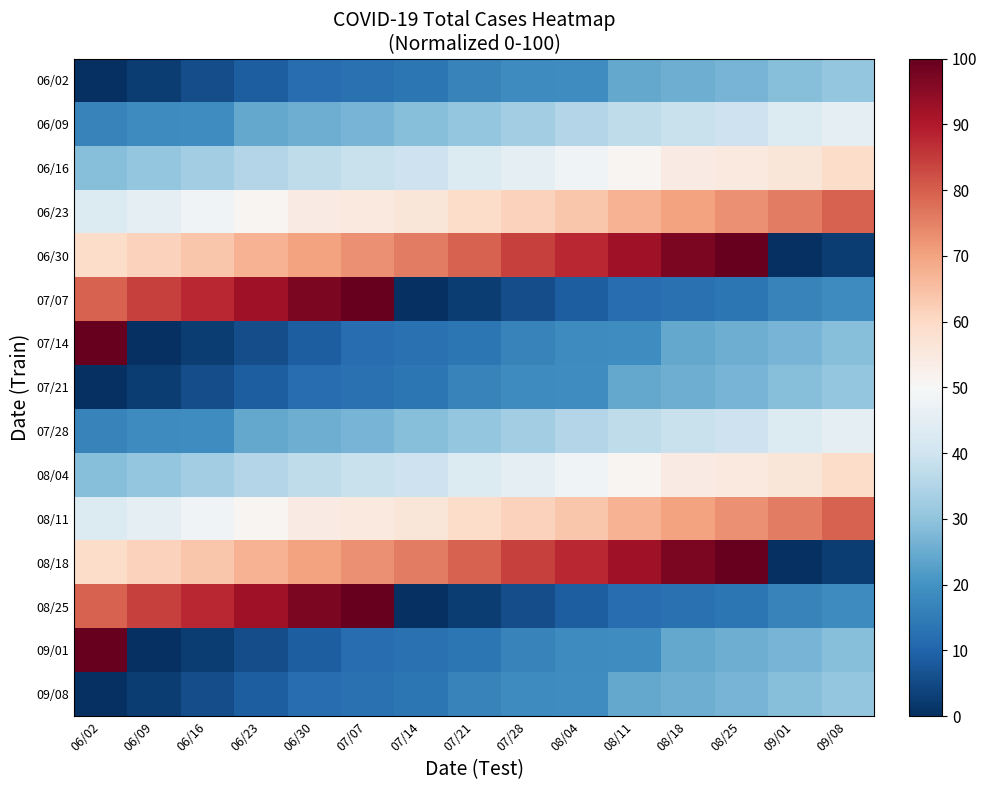

Reading right to left, transcribe all the data shown in this chart.

06/02: 09/08=30.5	09/01=28.7	08/25=26.7	08/18=25.5	08/11=24.6	08/04=19.1	07/28=18.4	07/21=16.5	07/14=14.0	07/07=12.7	06/30=12.0	06/23=8.6	06/16=5.6	06/09=2.4	06/02=0.0
06/09: 09/08=45.4	09/01=43.0	08/25=39.7	08/18=38.7	08/11=37.4	08/04=35.5	07/28=32.7	07/21=30.5	07/14=28.7	07/07=26.7	06/30=25.5	06/23=24.6	06/16=19.1	06/09=18.4	06/02=16.5
06/16: 09/08=59.1	09/01=56.1	08/25=54.8	08/18=54.1	08/11=50.8	08/04=48.2	07/28=45.4	07/21=43.0	07/14=39.7	07/07=38.7	06/30=37.4	06/23=35.5	06/16=32.7	06/09=30.5	06/02=28.7
06/23: 09/08=79.7	09/01=75.7	08/25=73.0	08/18=70.0	08/11=67.3	08/04=64.0	07/28=61.5	07/21=59.1	07/14=56.1	07/07=54.8	06/30=54.1	06/23=50.8	06/16=48.2	06/09=45.4	06/02=43.0
06/30: 09/08=2.4	09/01=0.0	08/25=100.0	08/18=97.1	08/11=92.2	08/04=87.6	07/28=84.0	07/21=79.7	07/14=75.7	07/07=73.0	06/30=70.0	06/23=67.3	06/16=64.0	06/09=61.5	06/02=59.1
07/07: 09/08=18.4	09/01=16.5	08/25=14.0	08/18=12.7	08/11=12.0	08/04=8.6	07/28=5.6	07/21=2.4	07/14=0.0	07/07=100.0	06/30=97.1	06/23=92.2	06/16=87.6	06/09=84.0	06/02=79.7
07/14: 09/08=28.7	09/01=26.7	08/25=25.5	08/18=24.6	08/11=19.1	08/04=18.4	07/28=16.5	07/21=14.0	07/14=12.7	07/07=12.0	06/30=8.6	06/23=5.6	06/16=2.4	06/09=0.0	06/02=100.0
07/21: 09/08=30.5	09/01=28.7	08/25=26.7	08/18=25.5	08/11=24.6	08/04=19.1	07/28=18.4	07/21=16.5	07/14=14.0	07/07=12.7	06/30=12.0	06/23=8.6	06/16=5.6	06/09=2.4	06/02=0.0
07/28: 09/08=45.4	09/01=43.0	08/25=39.7	08/18=38.7	08/11=37.4	08/04=35.5	07/28=32.7	07/21=30.5	07/14=28.7	07/07=26.7	06/30=25.5	06/23=24.6	06/16=19.1	06/09=18.4	06/02=16.5
08/04: 09/08=59.1	09/01=56.1	08/25=54.8	08/18=54.1	08/11=50.8	08/04=48.2	07/28=45.4	07/21=43.0	07/14=39.7	07/07=38.7	06/30=37.4	06/23=35.5	06/16=32.7	06/09=30.5	06/02=28.7
08/11: 09/08=79.7	09/01=75.7	08/25=73.0	08/18=70.0	08/11=67.3	08/04=64.0	07/28=61.5	07/21=59.1	07/14=56.1	07/07=54.8	06/30=54.1	06/23=50.8	06/16=48.2	06/09=45.4	06/02=43.0
08/18: 09/08=2.4	09/01=0.0	08/25=100.0	08/18=97.1	08/11=92.2	08/04=87.6	07/28=84.0	07/21=79.7	07/14=75.7	07/07=73.0	06/30=70.0	06/23=67.3	06/16=64.0	06/09=61.5	06/02=59.1
08/25: 09/08=18.4	09/01=16.5	08/25=14.0	08/18=12.7	08/11=12.0	08/04=8.6	07/28=5.6	07/21=2.4	07/14=0.0	07/07=100.0	06/30=97.1	06/23=92.2	06/16=87.6	06/09=84.0	06/02=79.7
09/01: 09/08=28.7	09/01=26.7	08/25=25.5	08/18=24.6	08/11=19.1	08/04=18.4	07/28=16.5	07/21=14.0	07/14=12.7	07/07=12.0	06/30=8.6	06/23=5.6	06/16=2.4	06/09=0.0	06/02=100.0
09/08: 09/08=30.5	09/01=28.7	08/25=26.7	08/18=25.5	08/11=24.6	08/04=19.1	07/28=18.4	07/21=16.5	07/14=14.0	07/07=12.7	06/30=12.0	06/23=8.6	06/16=5.6	06/09=2.4	06/02=0.0